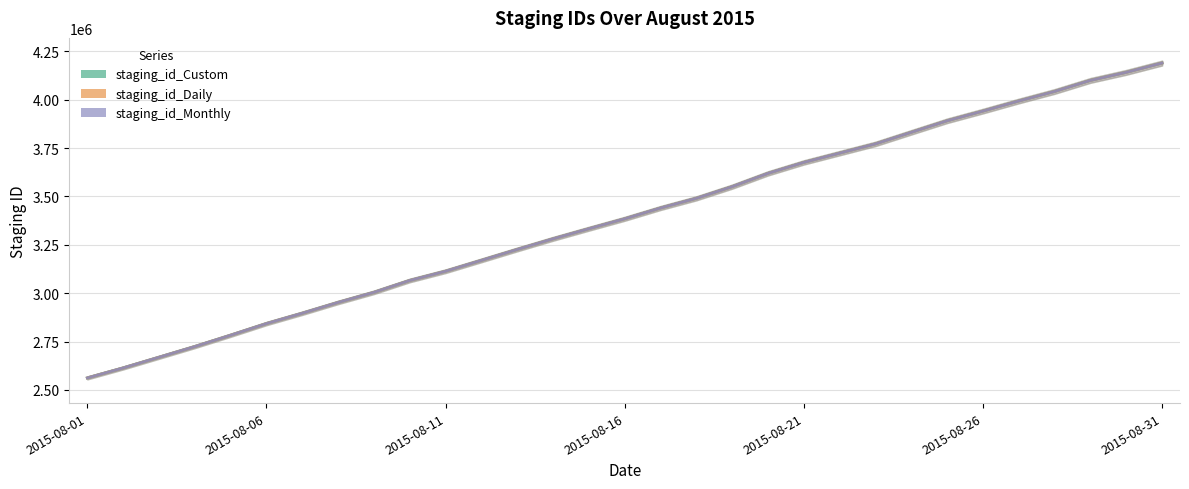

Is it true that staging_id_Monthly equals 3675660 at 2015-08-21?

True